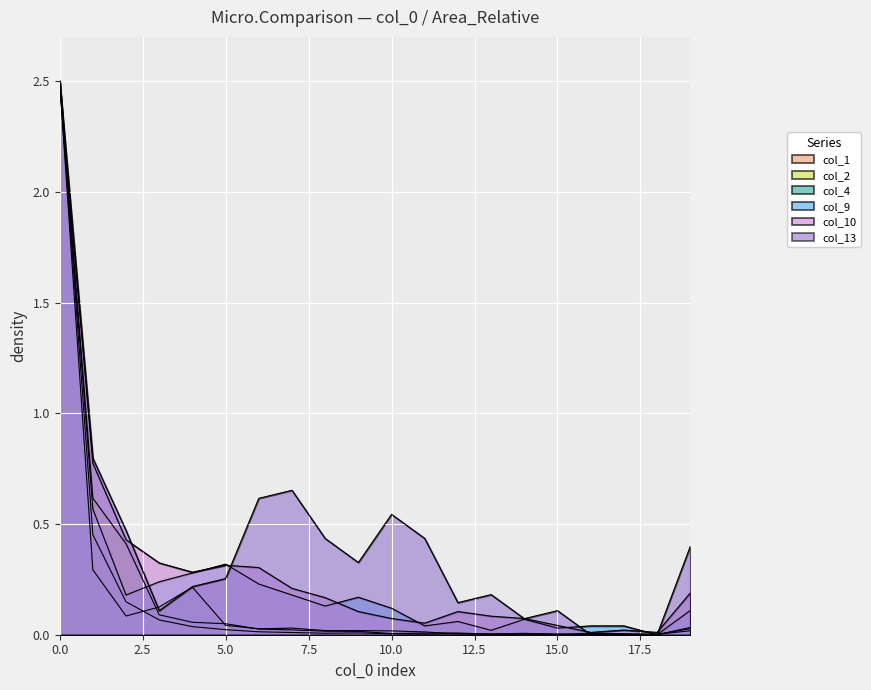

Between 17 and 19, which is larger?

19